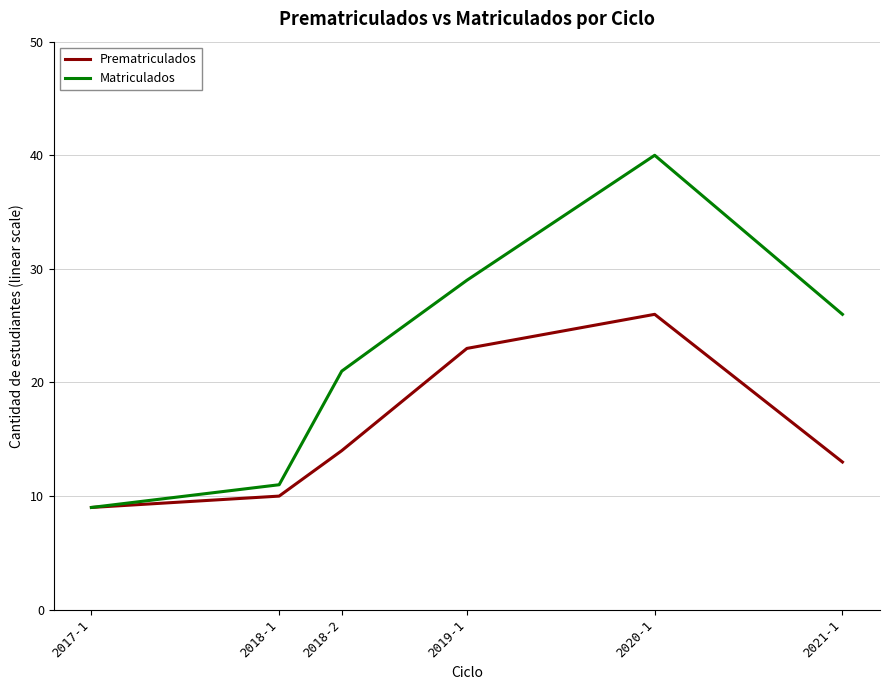

Rank the series by their maximum value, from highest to lowest.

Matriculados, Prematriculados